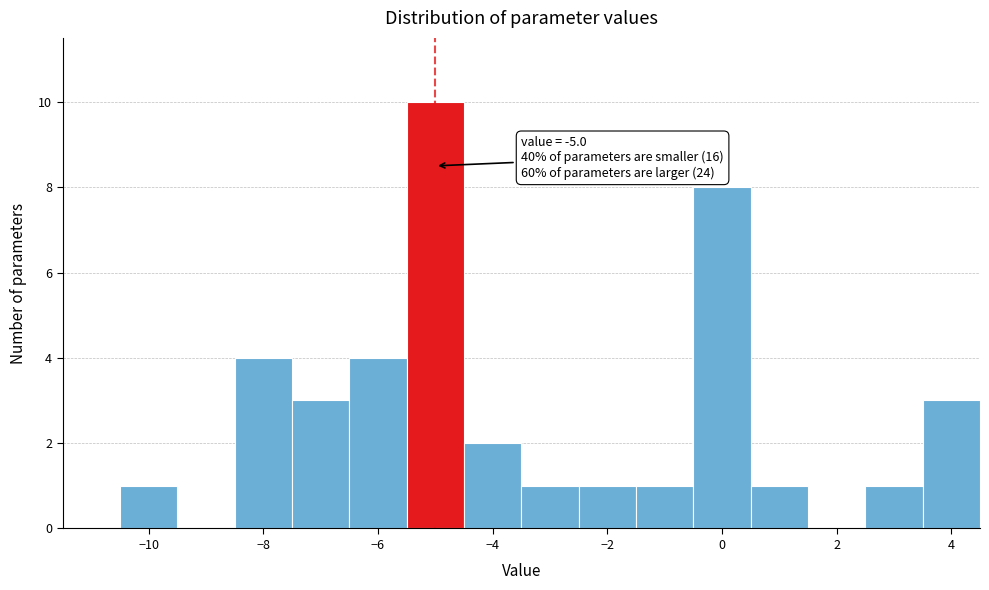

Over which range of the x-axis is the bar tallest?

-5.5 to -4.5